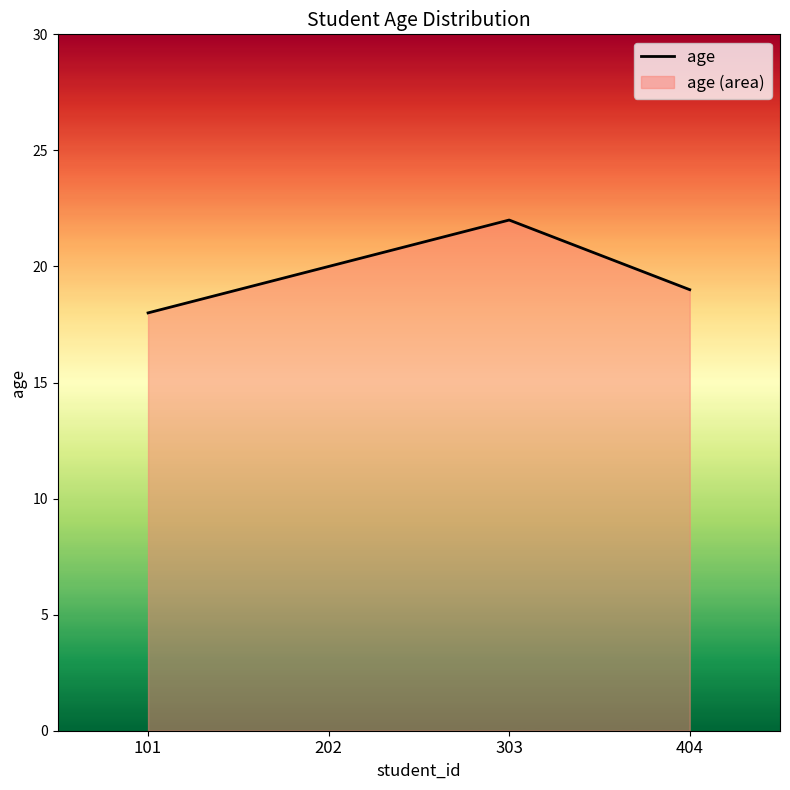

Does the chart have visible grid lines?

No